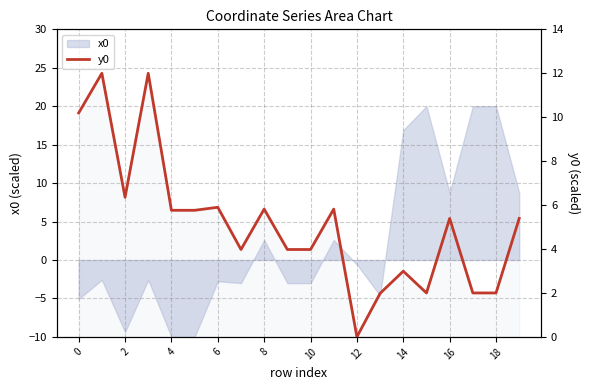

Between 14 and 2, which is larger?

2